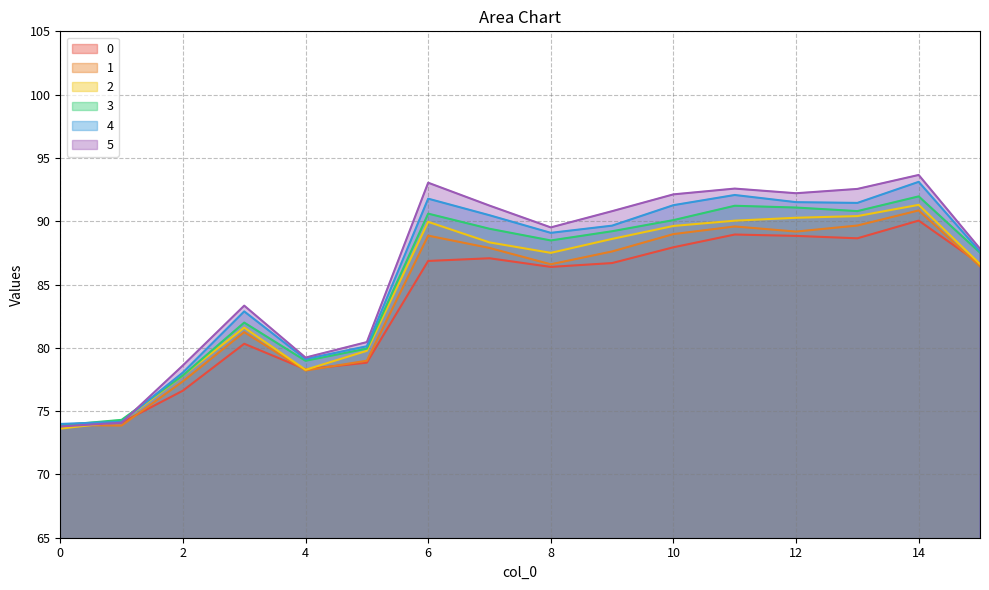

Where is the first local maximum for 5?

3